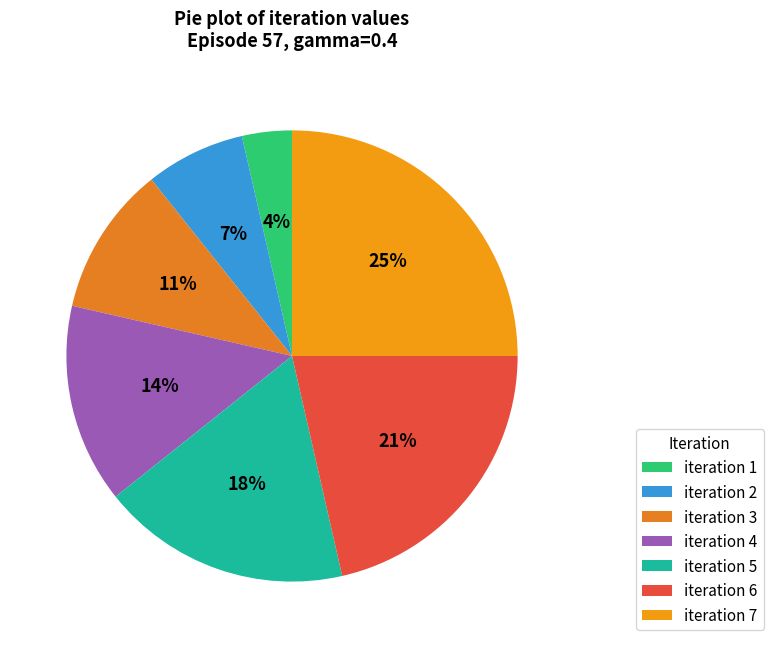

True or false: iteration 4 accounts for 14% of the total.

True